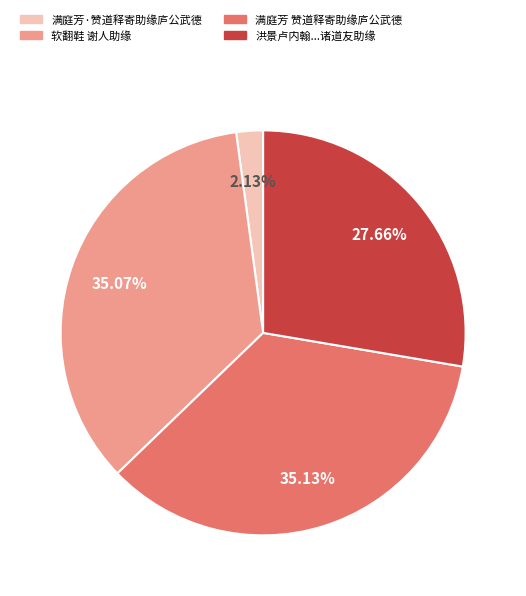

Is there any slice that represents more than half of the pie?

No